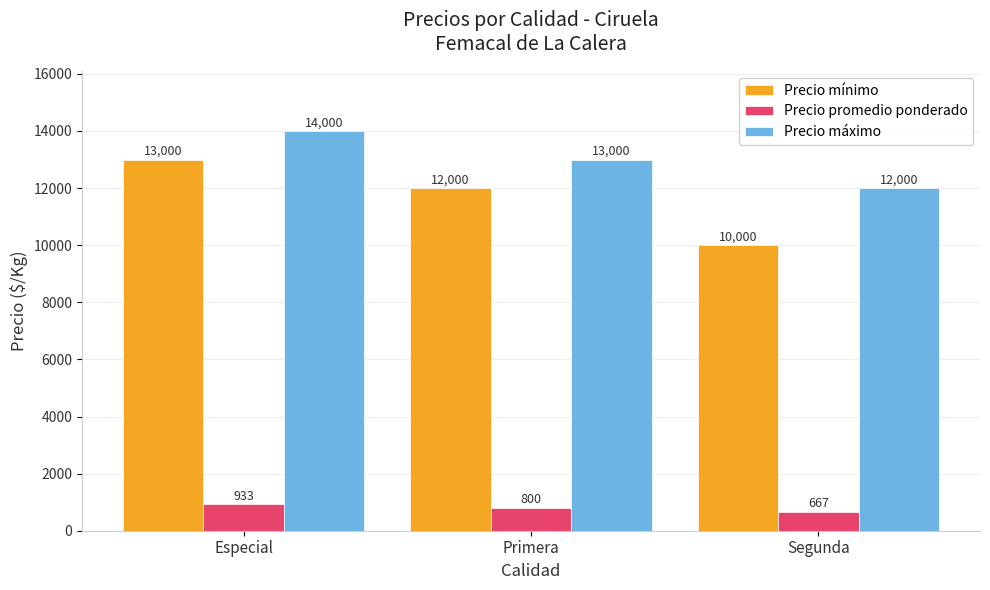

Reading left to right, extract all data points from this chart.

Precio mínimo: Especial=13000	Primera=12000	Segunda=10000
Precio promedio ponderado: Especial=933	Primera=800	Segunda=667
Precio máximo: Especial=14000	Primera=13000	Segunda=12000